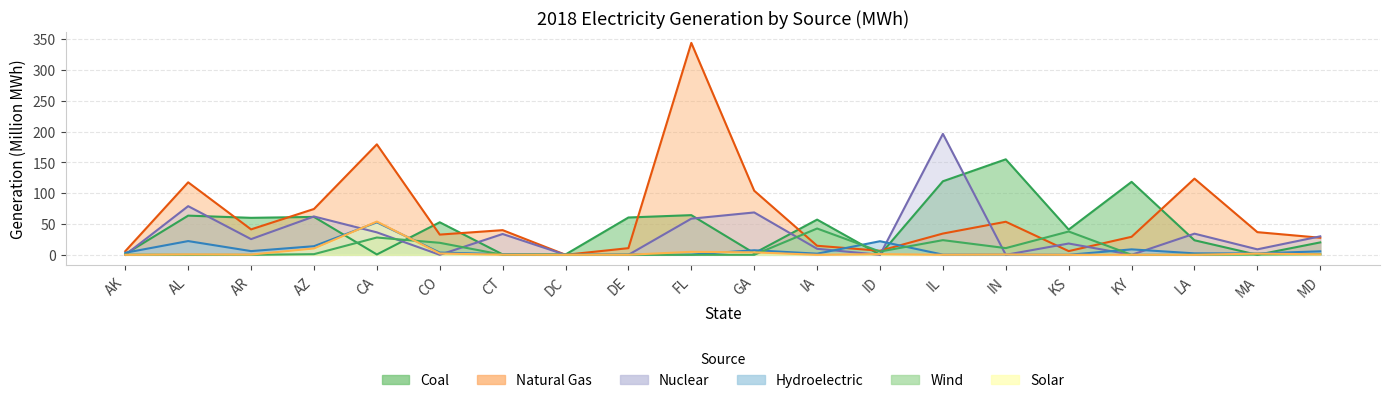

What is the maximum value shown in the chart?

343.7